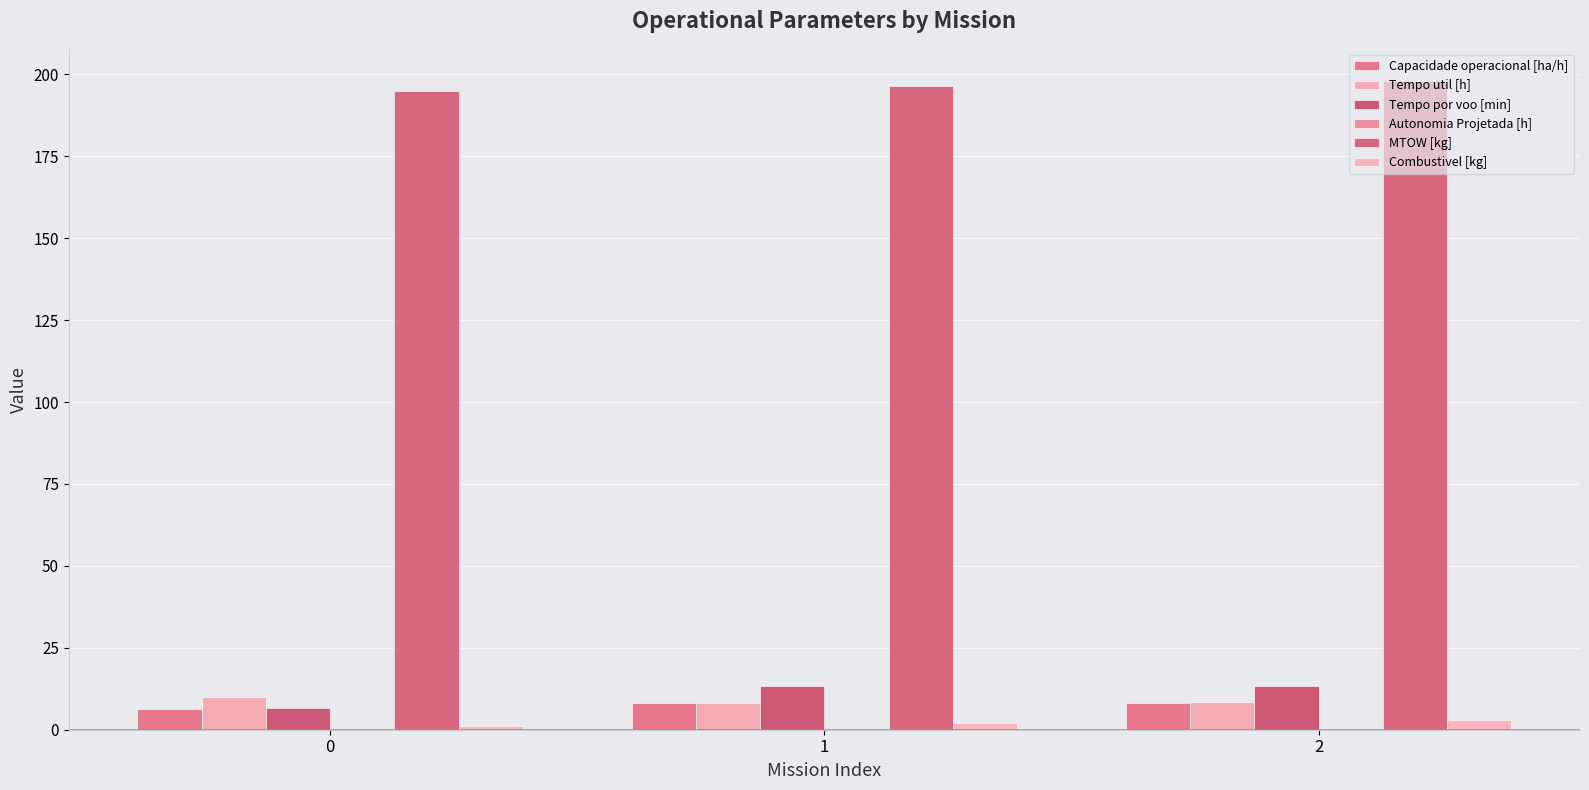

What is the sum of the Combustivel [kg] values at 0 and 1?

3.0